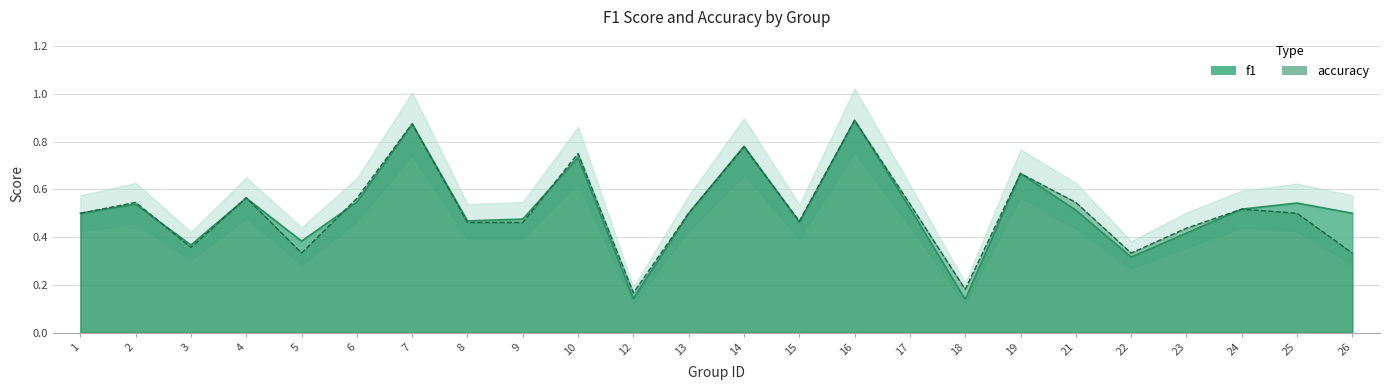

How many f1 values are between 0 and 1?

24